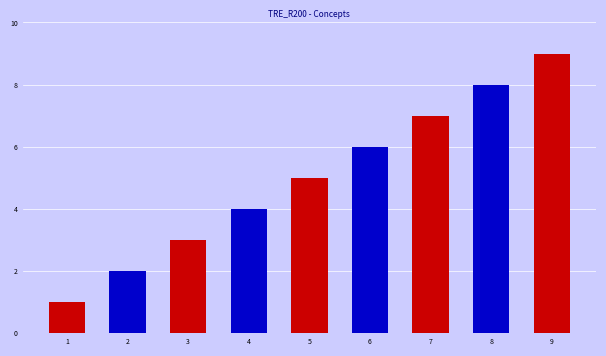

List the labels in order of value, smallest first.

1, 2, 3, 4, 5, 6, 7, 8, 9